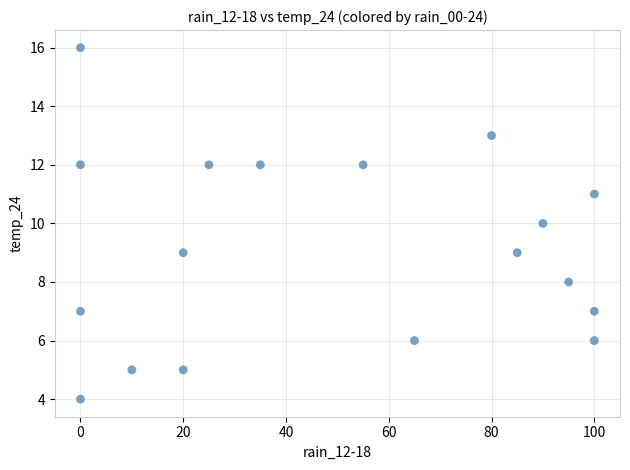

What is the range of X values (max minus min)?

100